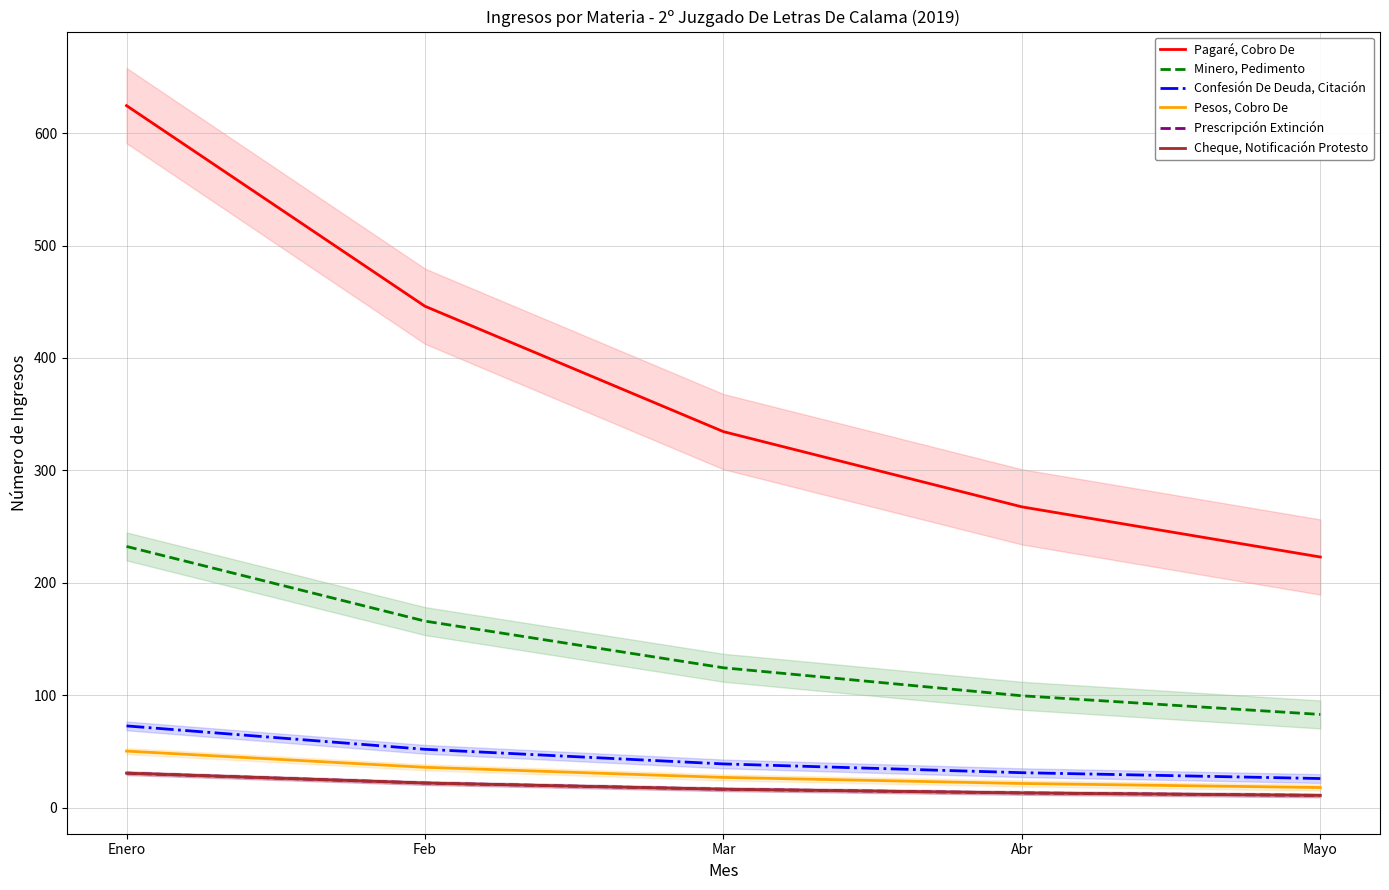

True or false: Prescripción Extinción and Cheque, Notificación Protesto intersect in this chart.

False